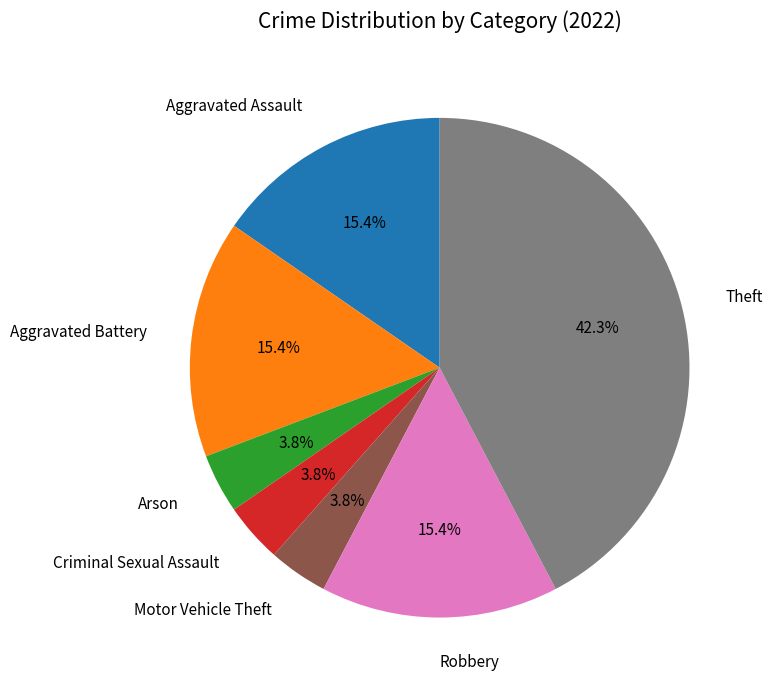

Is there a majority slice in this chart?

No